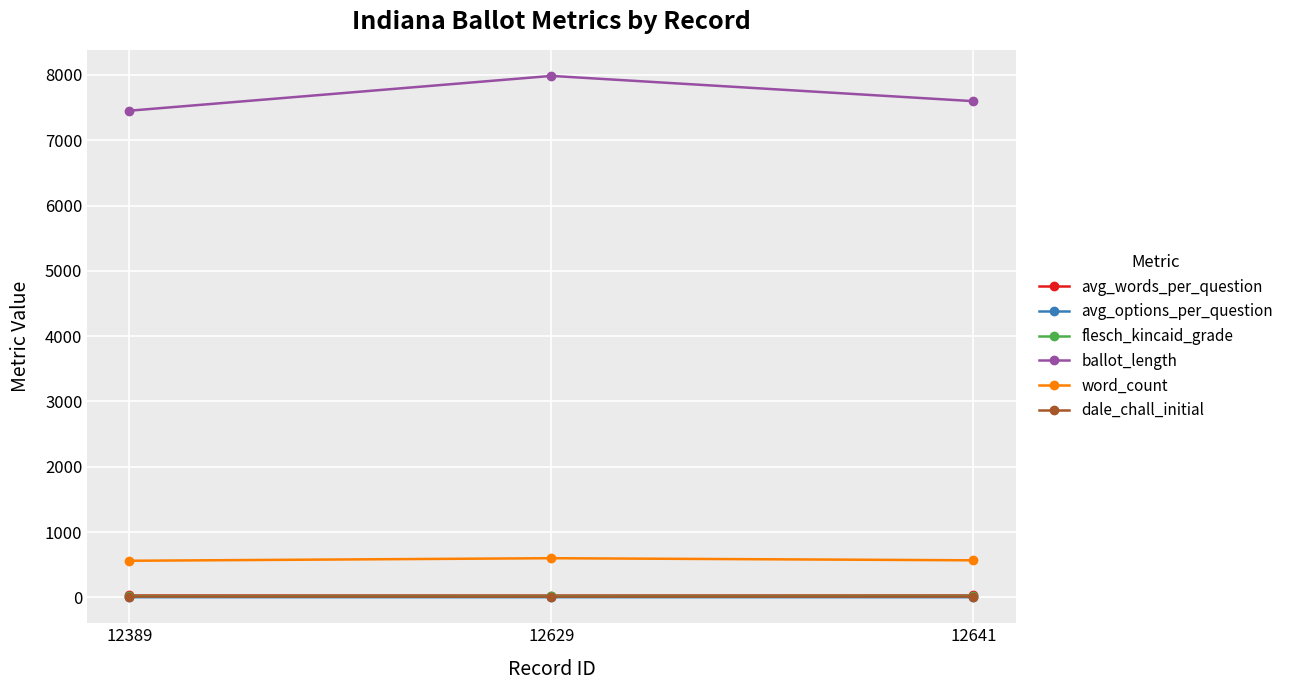

What is the total value across all series at 12629?

8645.6